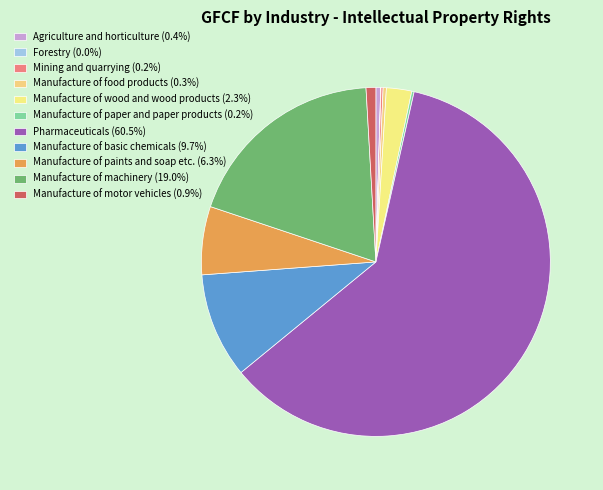

Does Pharmaceuticals represent more than half of the total?

Yes